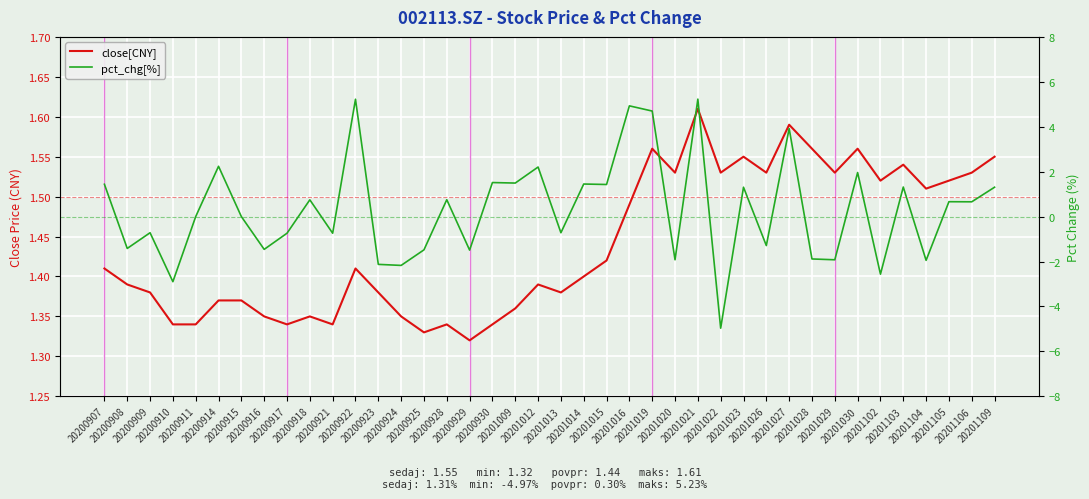

Is the value of close[CNY] at 20201105 greater than the value of pct_chg[%] at 20200914?

No